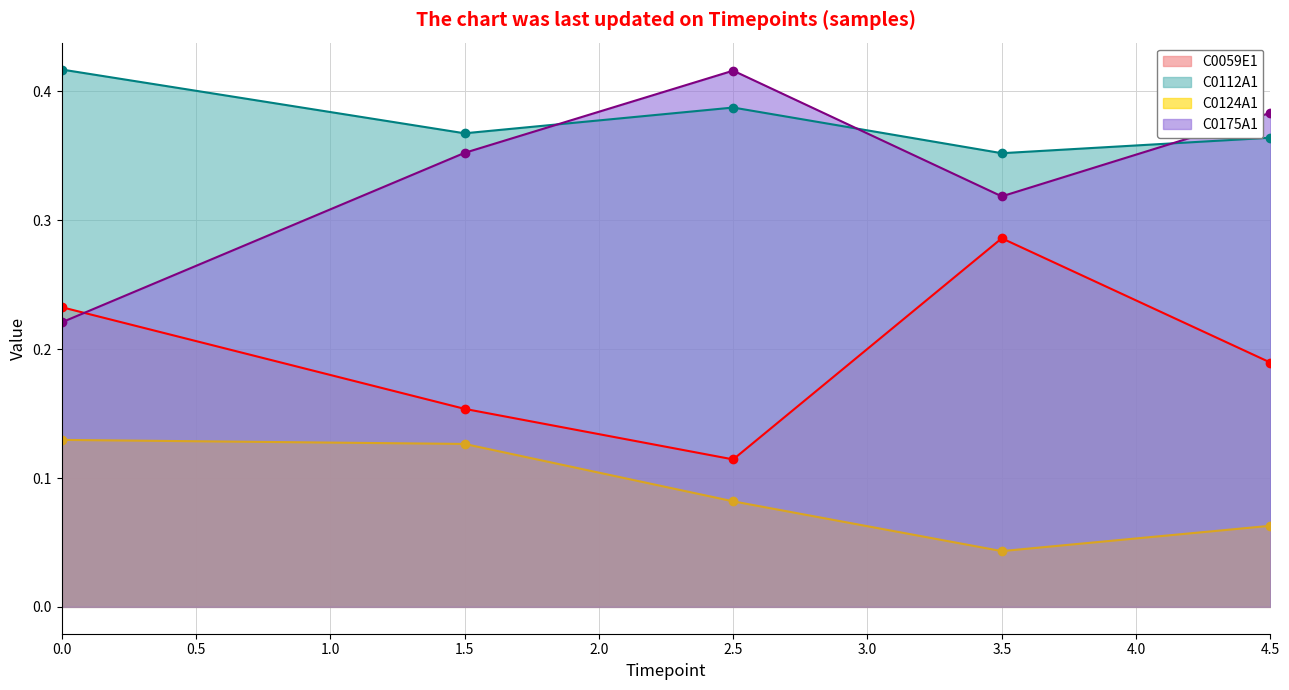

Reading right to left, transcribe all the data shown in this chart.

C0059E1: 0.2	0.3	0.1	0.2	0.2
C0112A1: 0.4	0.4	0.4	0.4	0.4
C0124A1: 0.1	0.0	0.1	0.1	0.1
C0175A1: 0.4	0.3	0.4	0.4	0.2